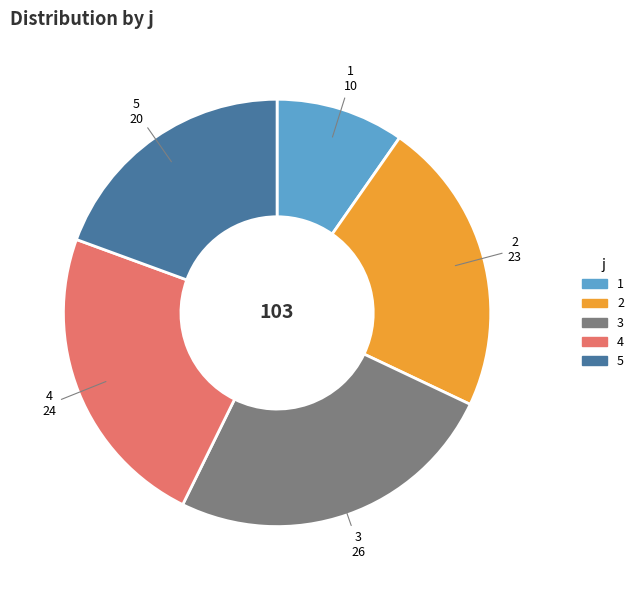

The 4 slice represents 23% of the pie. True or false?

True